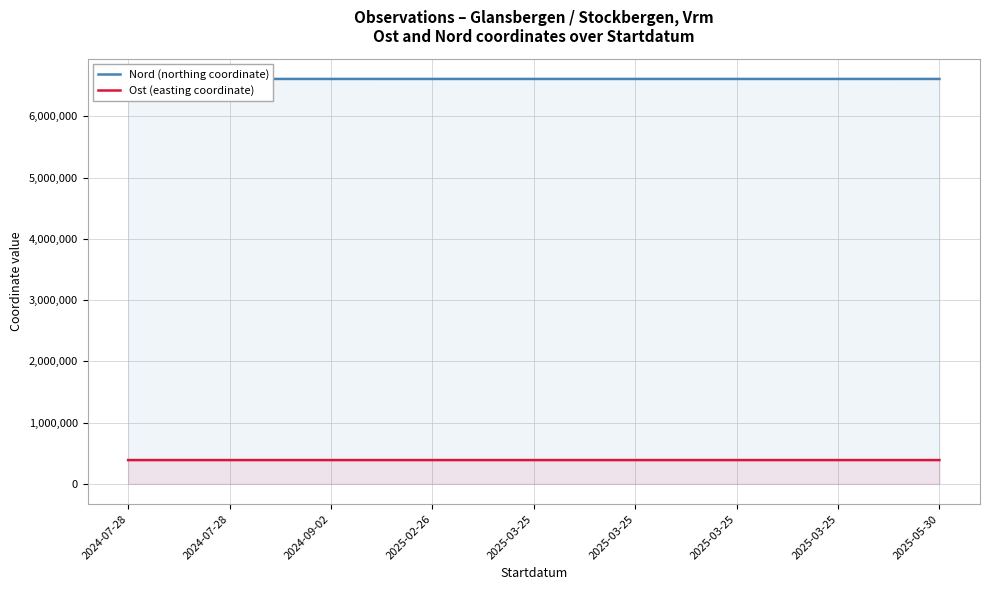

Reading right to left, extract all data points from this chart.

Nord (northing coordinate): 2025-05-30=6612103	2025-03-25=6611982	2025-03-25=6611975	2025-03-25=6612070	2025-03-25=6612069	2025-02-26=6611997	2024-09-02=6612105	2024-07-28=6612044	2024-07-28=6611997
Ost (easting coordinate): 2025-05-30=388057	2025-03-25=388074	2025-03-25=388061	2025-03-25=388038	2025-03-25=388033	2025-02-26=388070	2024-09-02=388104	2024-07-28=388075	2024-07-28=387995